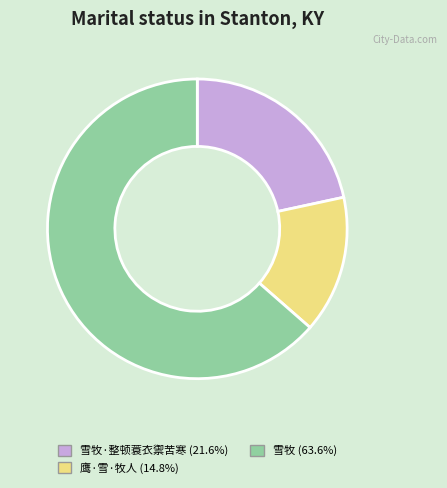

Which category accounts for the majority?

雪牧